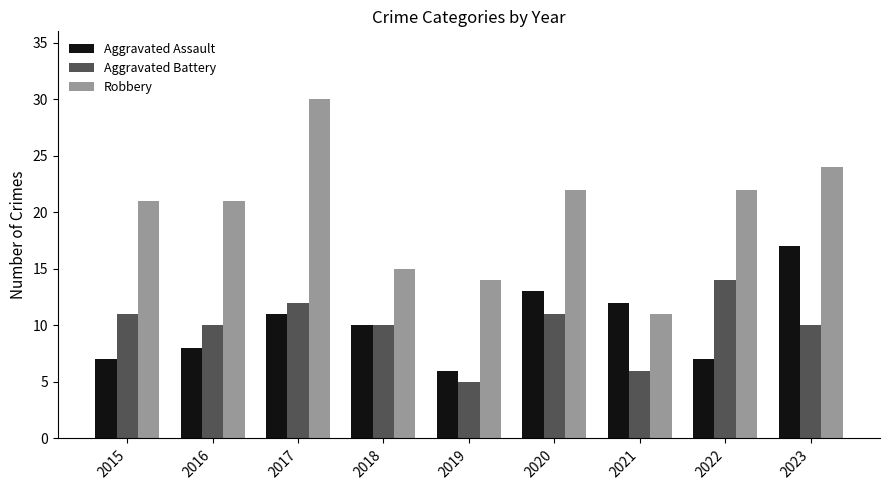

How many series are shown in this chart?

3